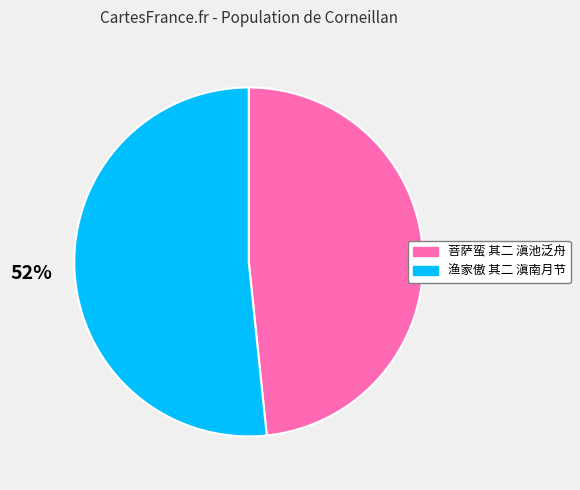

What is the ratio of the value at 菩萨蛮 其二 滇池泛舟 to the value at 渔家傲 其二 滇南月节?

0.9